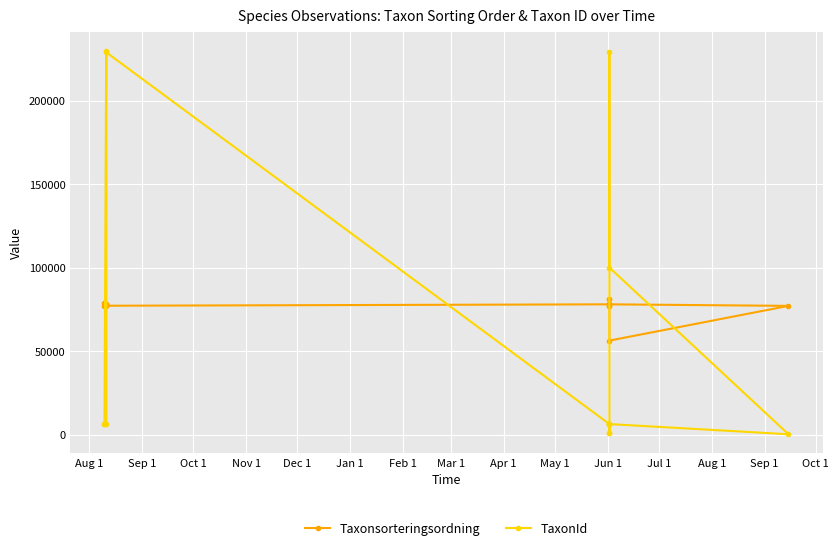

How many lines are shown in the chart?

2